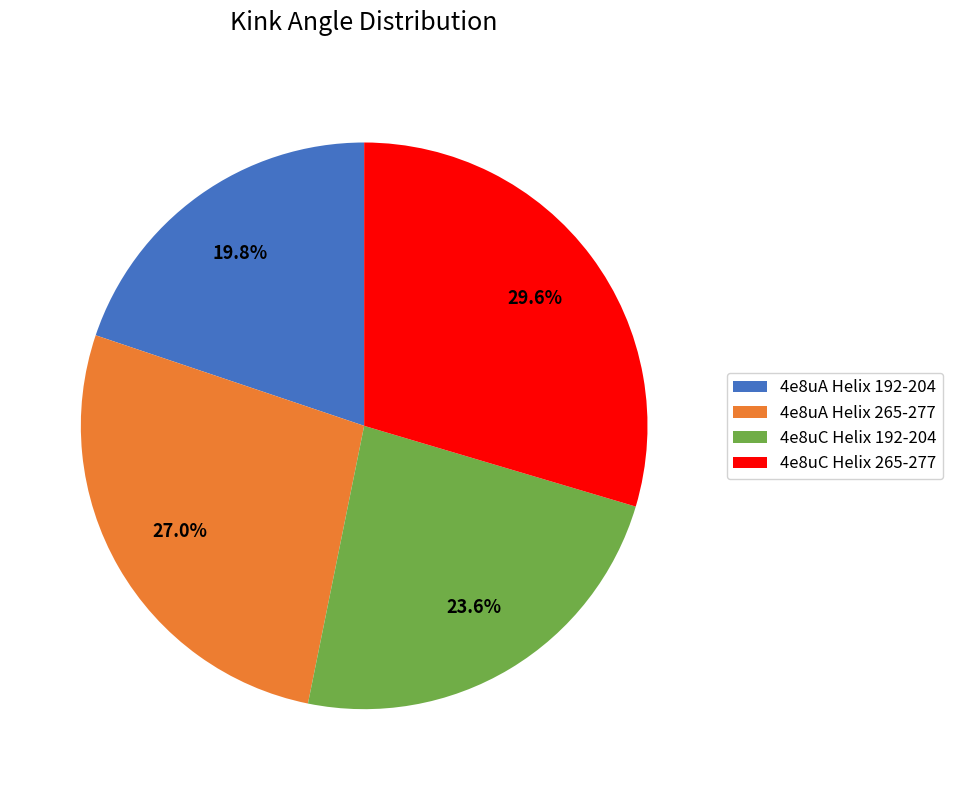

To the nearest percent, what is the average slice percentage?

25%